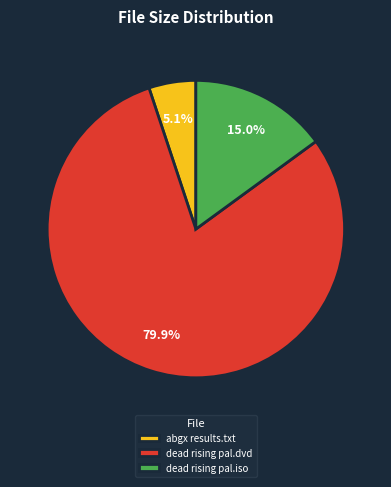

Between dead rising pal.dvd and dead rising pal.iso, which is larger?

dead rising pal.dvd